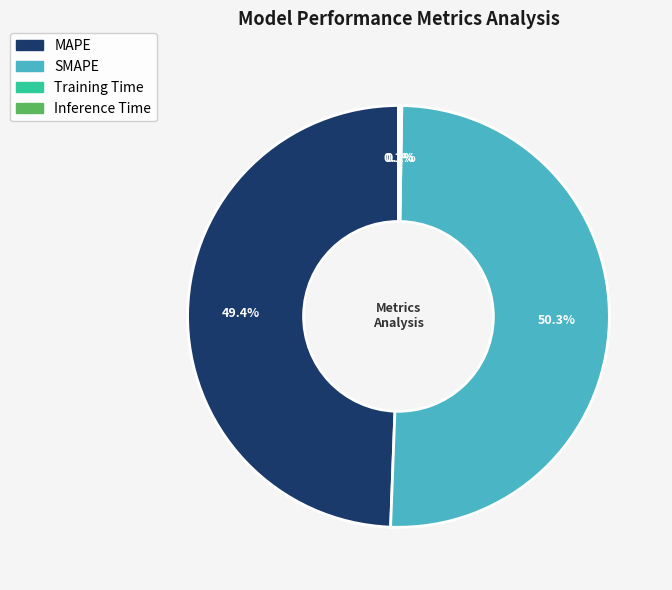

What is the majority slice?

SMAPE